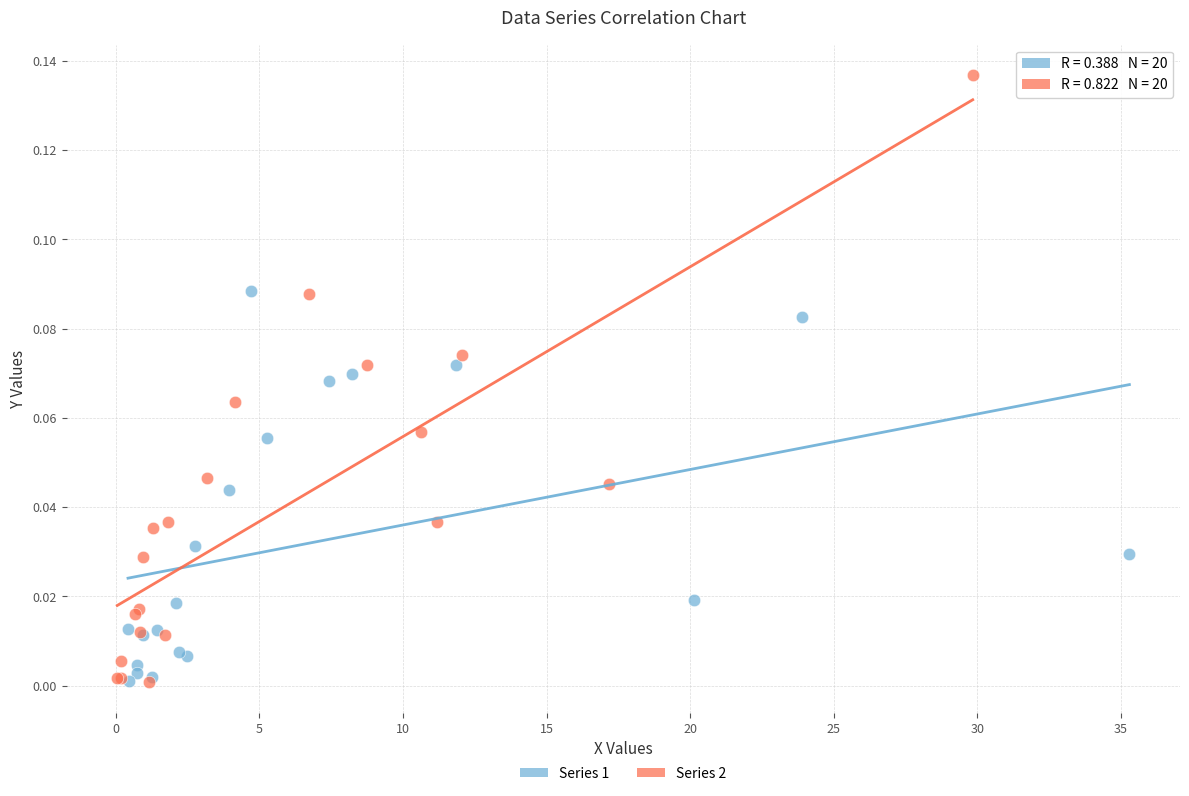

Which series has the largest Y range (max minus min)?

Series 2